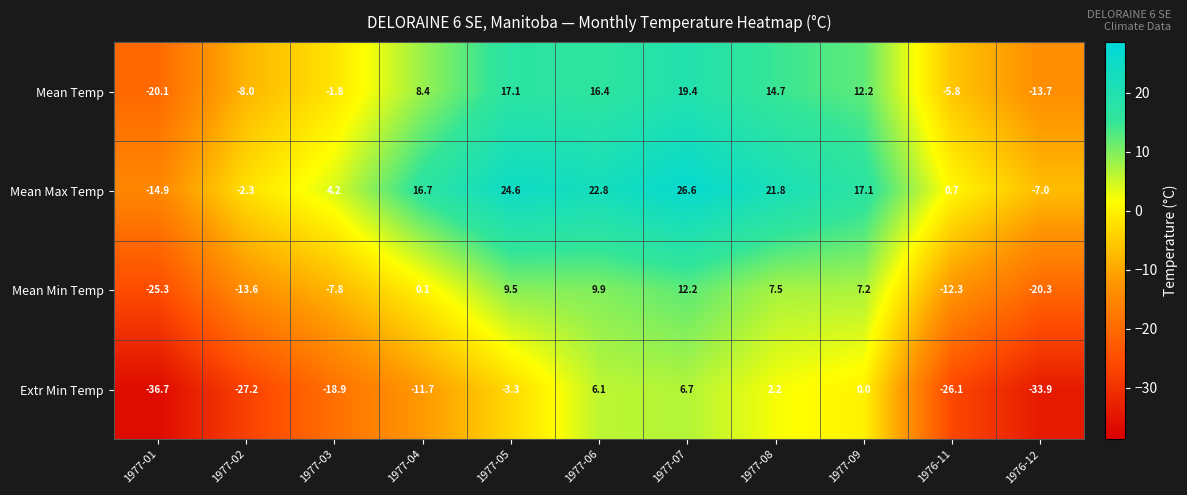

What is the difference between the second highest and second lowest values in the Mean Temp series?

30.8